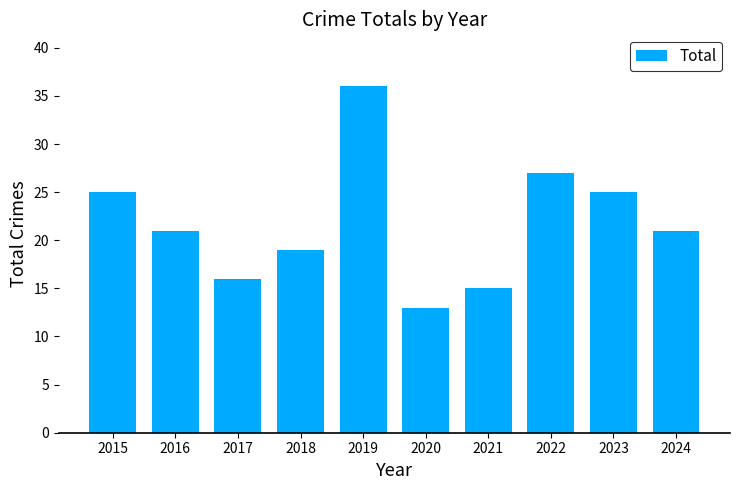

What is the value of the 2nd bar from the left?

21